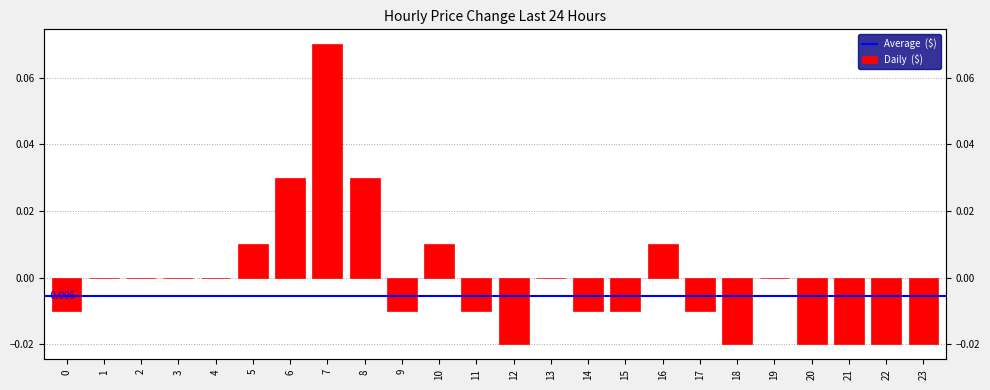

Reading right to left, transcribe all the data shown in this chart.

23=-0.0	22=-0.0	21=-0.0	20=-0.0	19=0.0	18=-0.0	17=-0.0	16=0.0	15=-0.0	14=-0.0	13=0.0	12=-0.0	11=-0.0	10=0.0	9=-0.0	8=0.0	7=0.1	6=0.0	5=0.0	4=0.0	3=0.0	2=0.0	1=0.0	0=-0.0